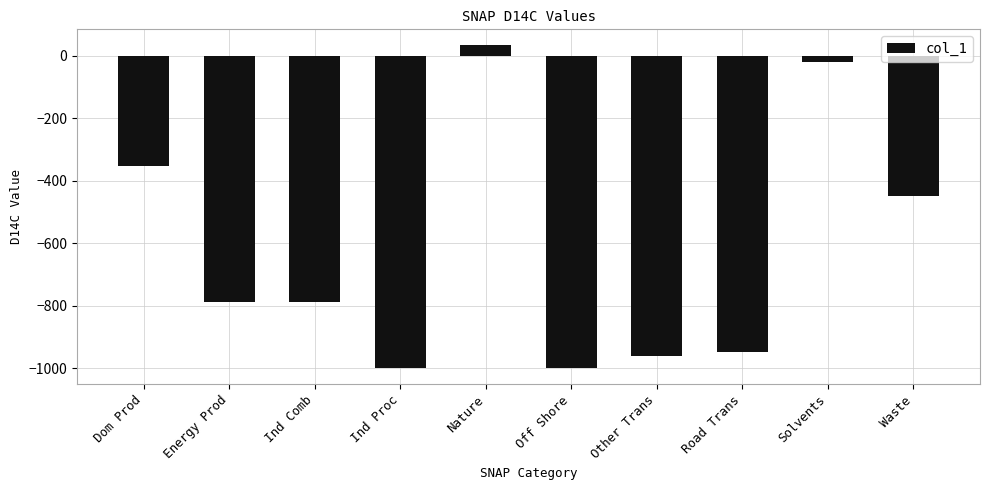

What is the label of the 4th bar from the left?

Ind Proc